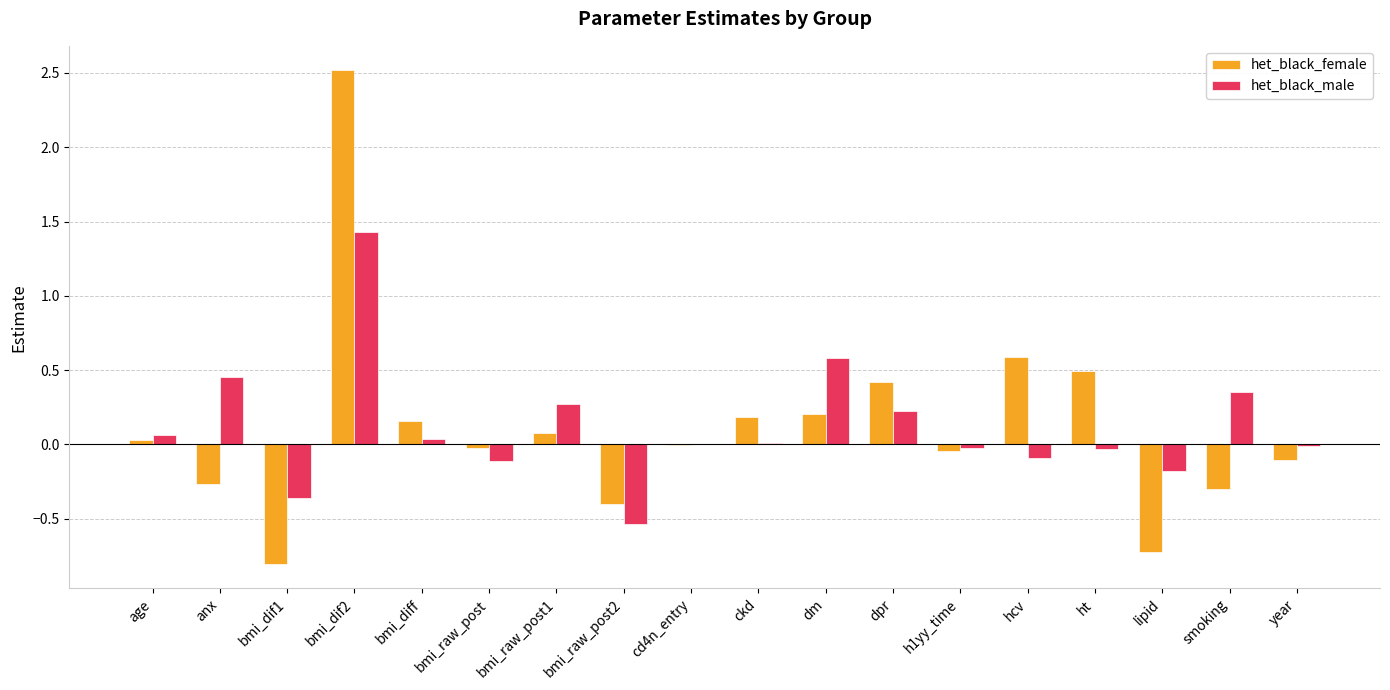

Is the value of het_black_male at dpr greater than the value of het_black_female at smoking?

Yes